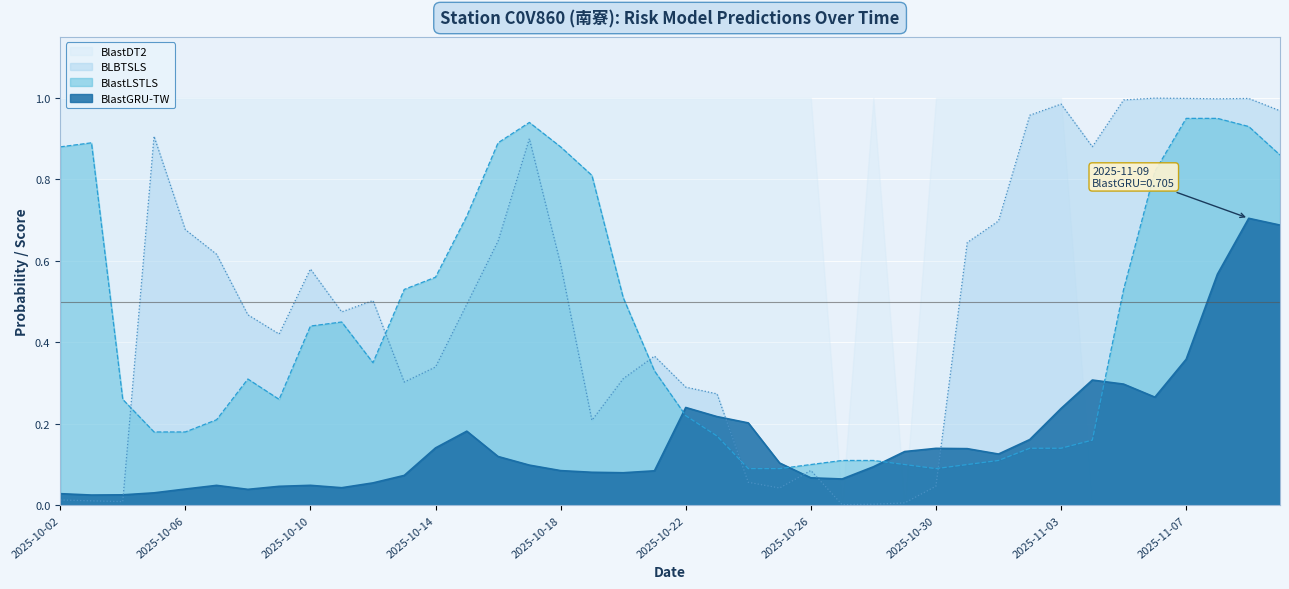

What is the difference between the maximum and second lowest values in the BlastGRU-TW series?

0.7